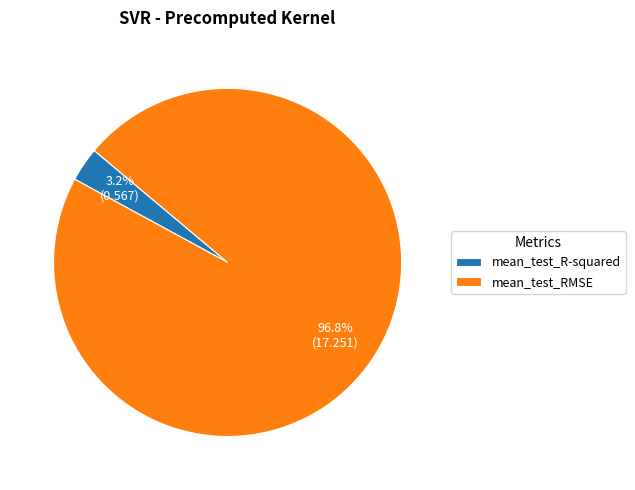

What is the majority slice?

mean_test_RMSE